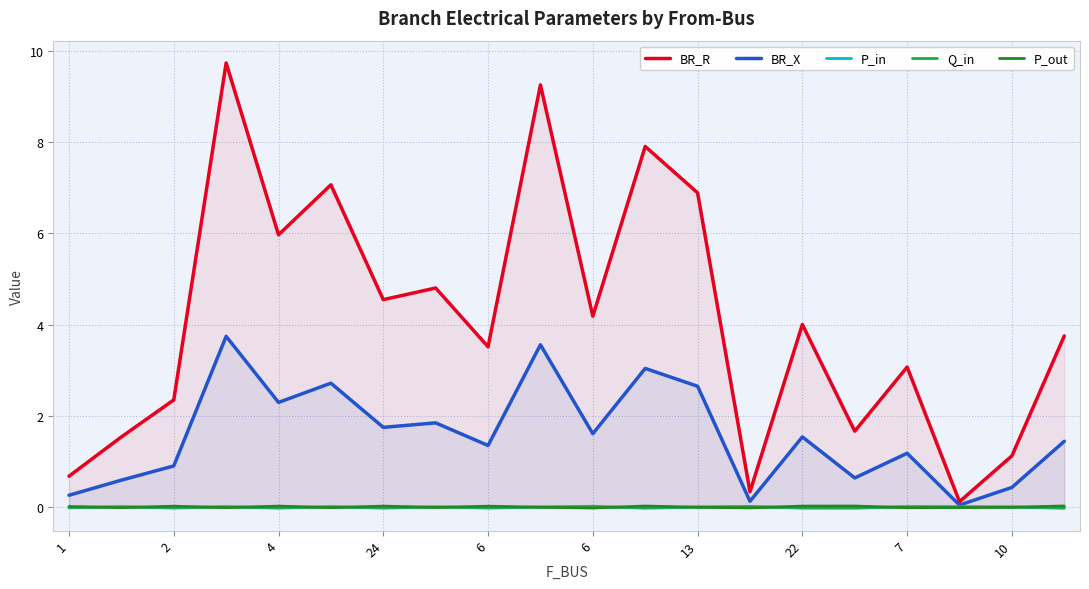

At which label is Q_in closest to 0?

10